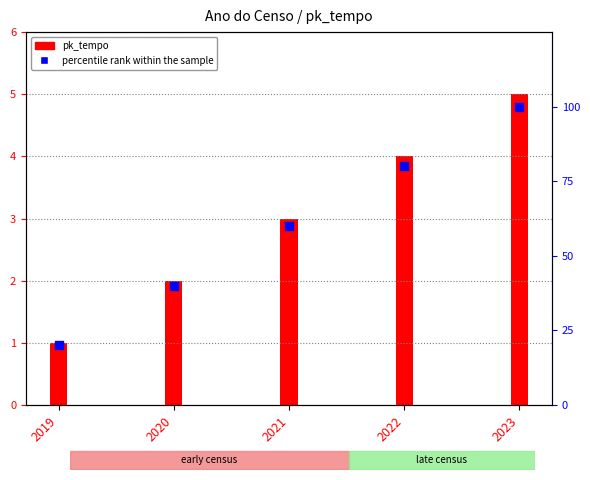

Is the value of pk_tempo at 2023 greater than the value of percentile rank within the sample at 2021?

No